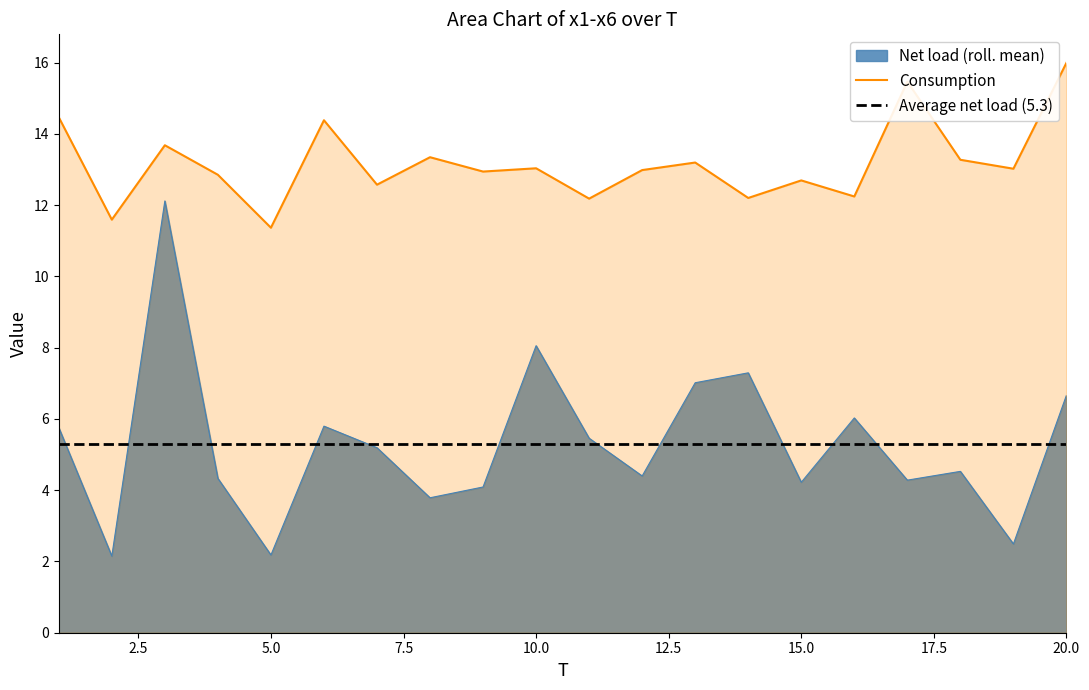

The value of Net load (roll. mean) at 10.0 is 8.1. True or false?

True